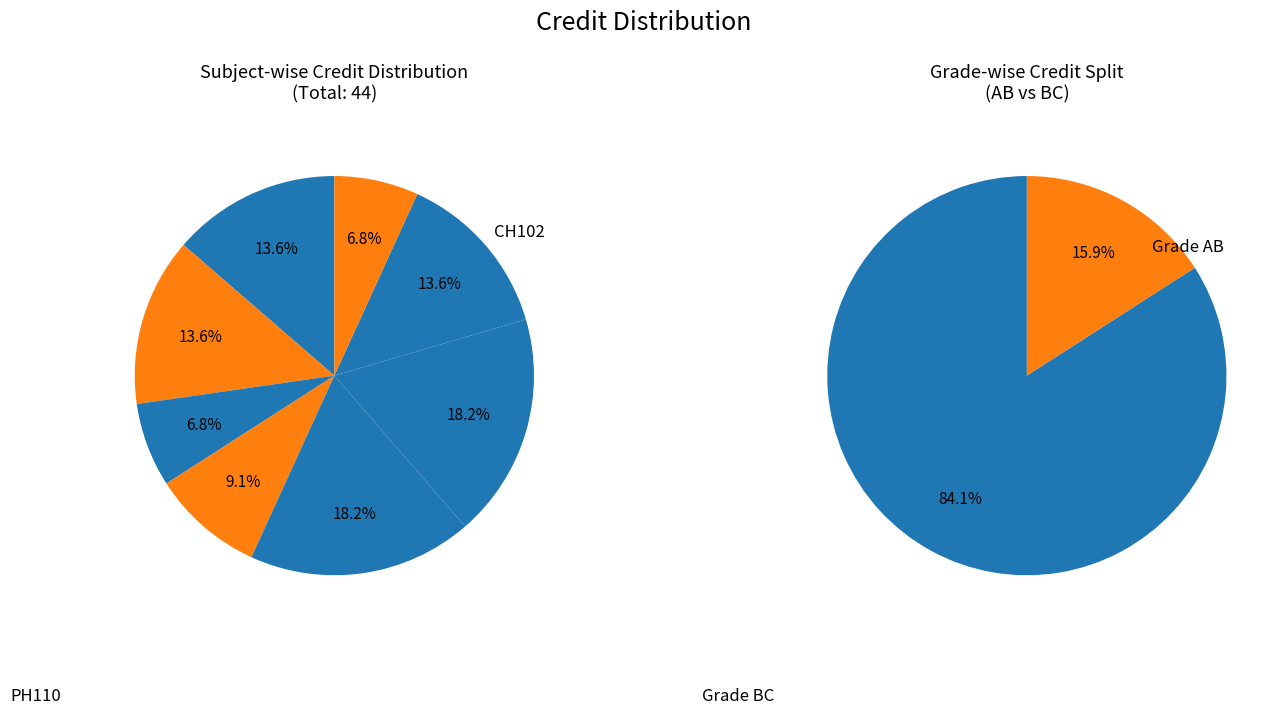

The CS101 slice represents 2% of the pie. True or false?

False